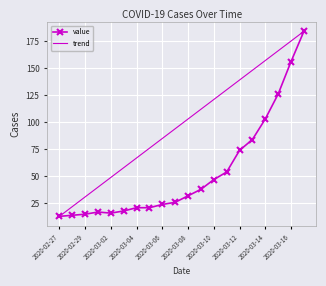

List the labels in order of value, largest first.

2020-03-17, 2020-03-16, 2020-03-15, 2020-03-14, 2020-03-13, 2020-03-12, 2020-03-11, 2020-03-10, 2020-03-09, 2020-03-08, 2020-03-07, 2020-03-06, 2020-03-04, 2020-03-05, 2020-03-03, 2020-03-01, 2020-03-02, 2020-02-29, 2020-02-28, 2020-02-27